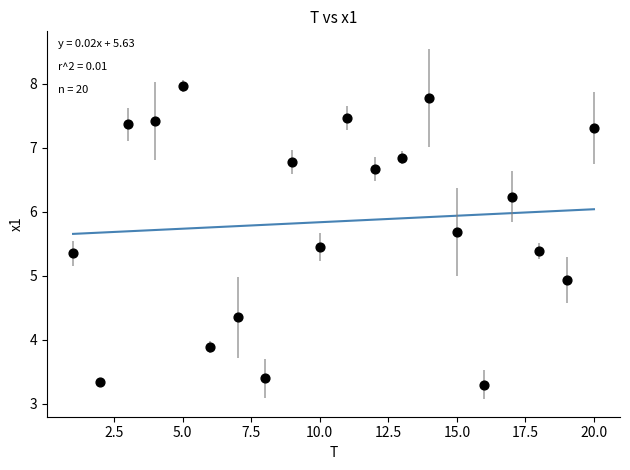

What Y value in the scatter plot is closest to 5?

4.9